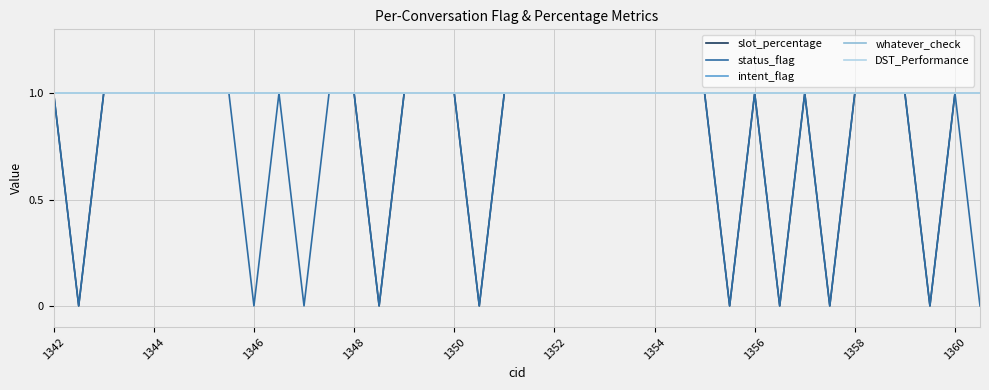

What are all the series names shown in the legend?

slot_percentage, status_flag, intent_flag, whatever_check, DST_Performance